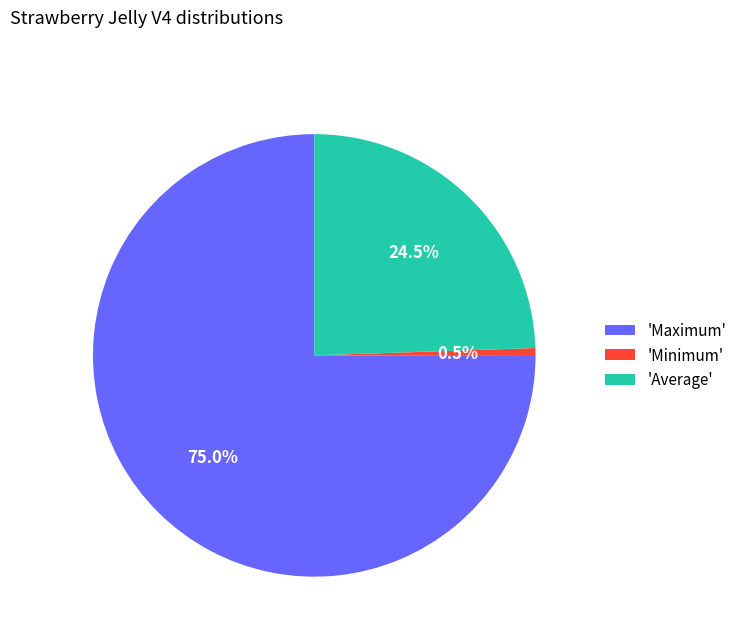

What percentage is NOT represented by 'Minimum'?

99.5%